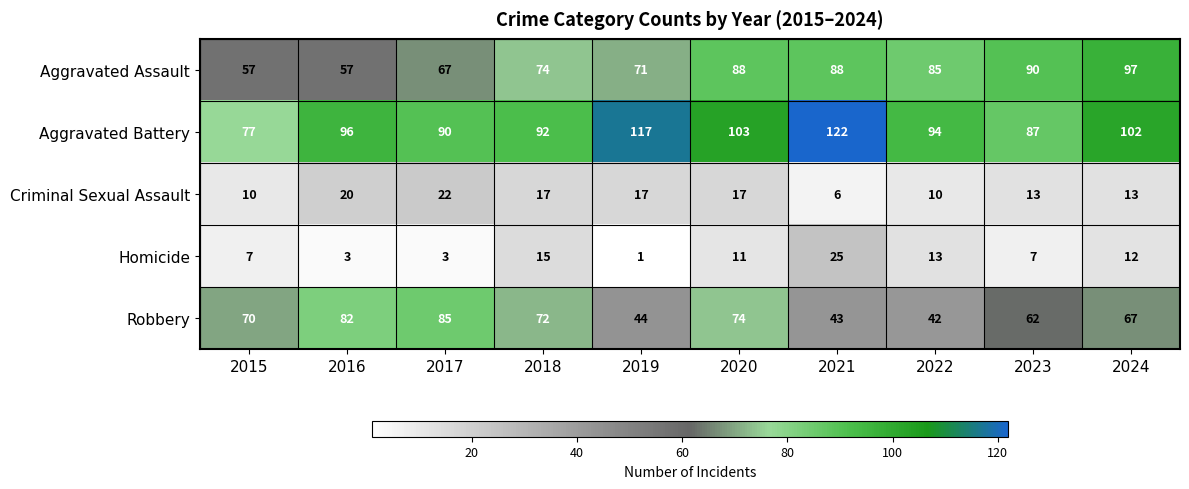

Which label corresponds to the smallest value in the chart?

2019